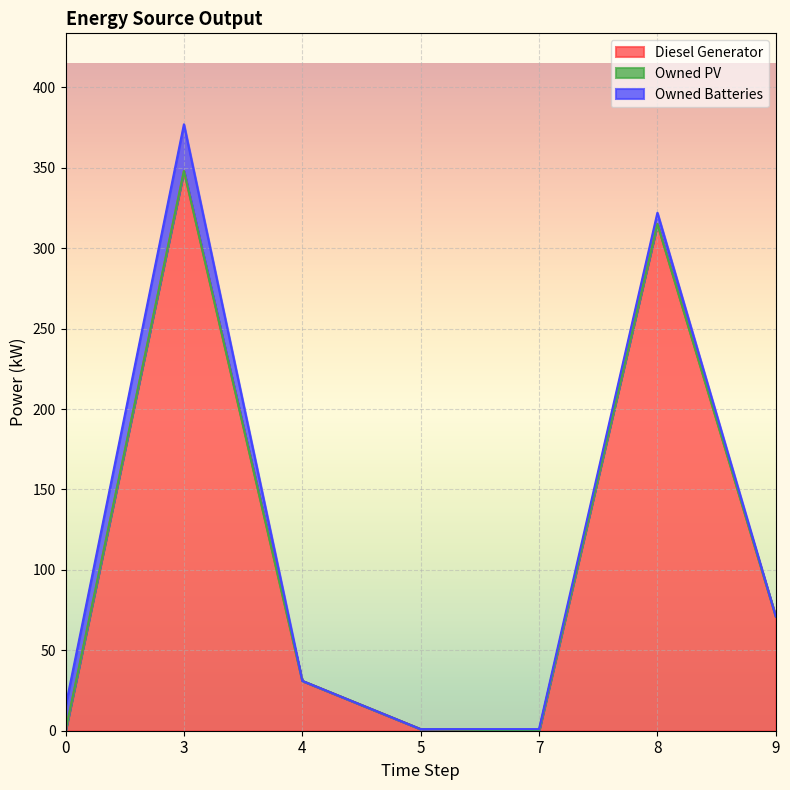

Rank the series by their maximum value, from lowest to highest.

Owned PV, Owned Batteries, Diesel Generator